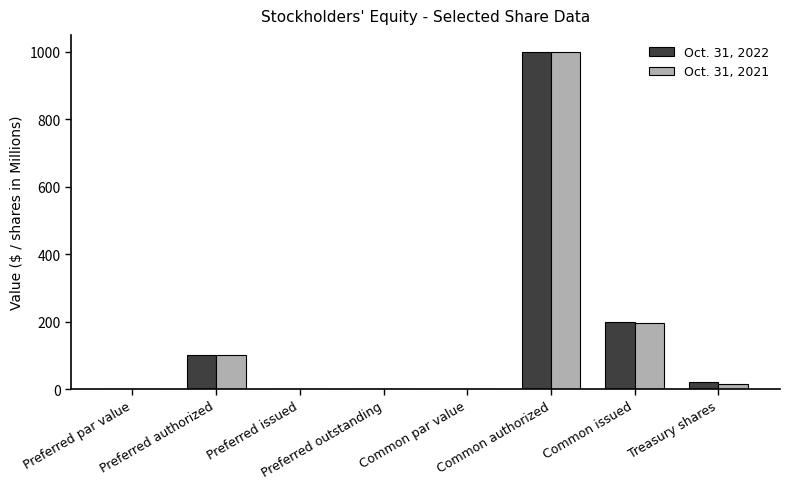

Are the bars grouped side by side (vs. stacked)?

Yes